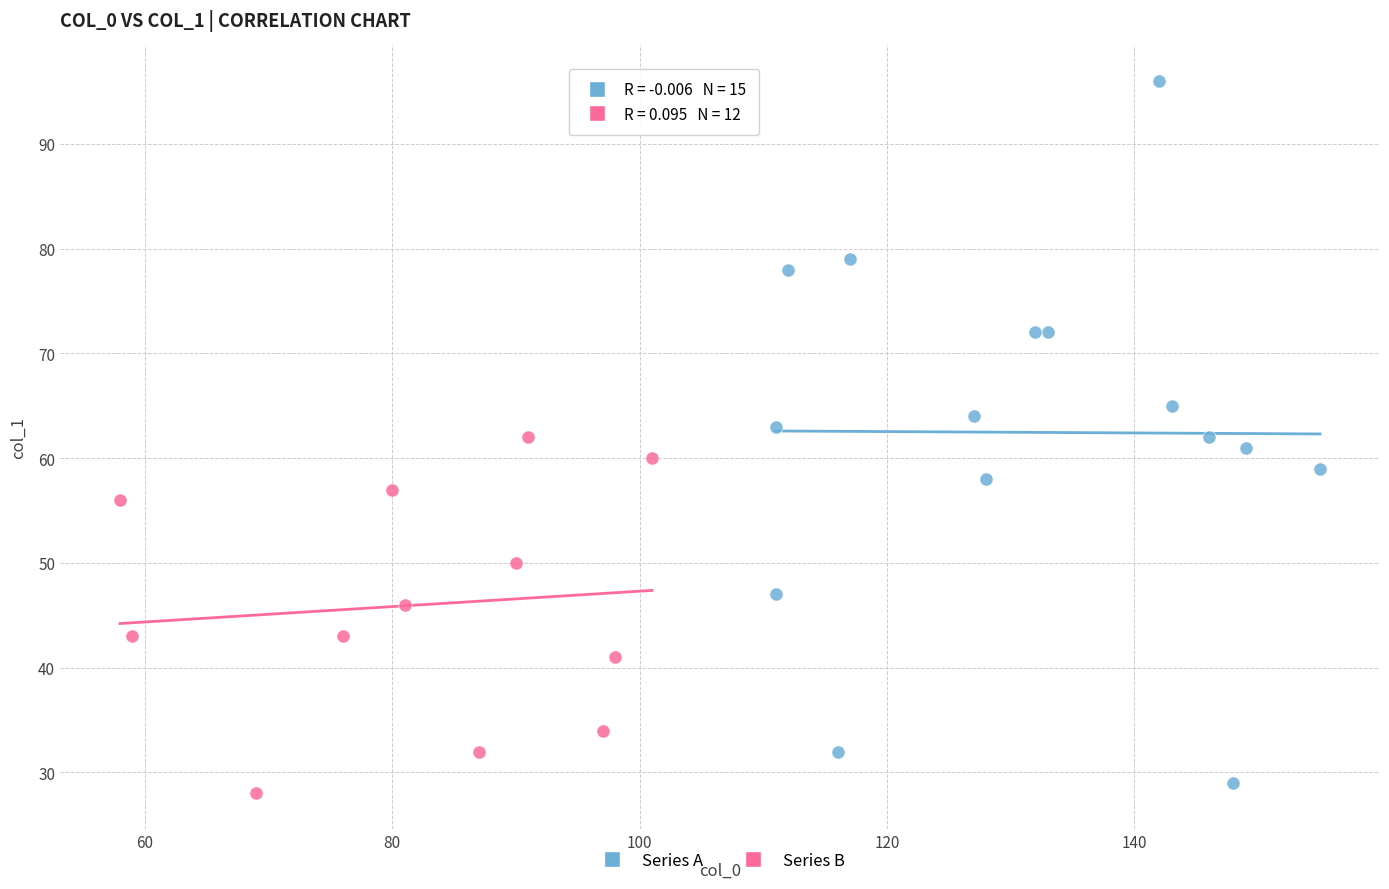

Which series reaches the maximum Y coordinate?

Series A